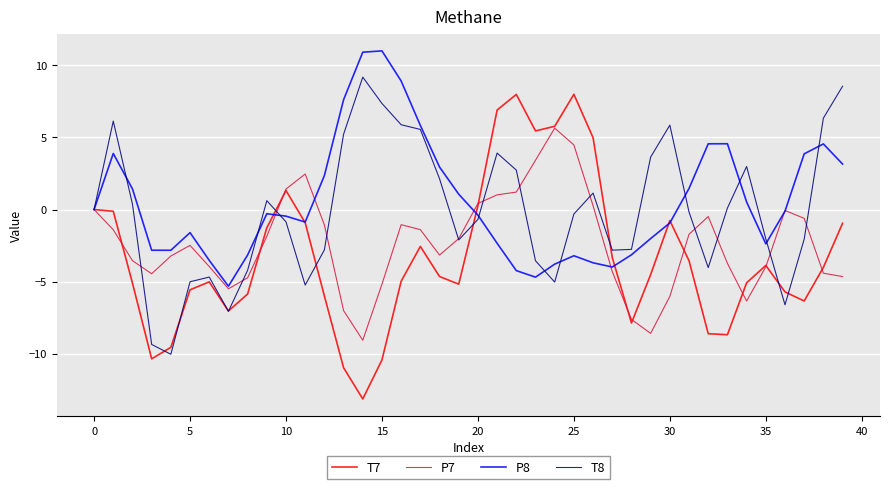

Rank the series by their maximum value, from highest to lowest.

P8, T8, T7, P7